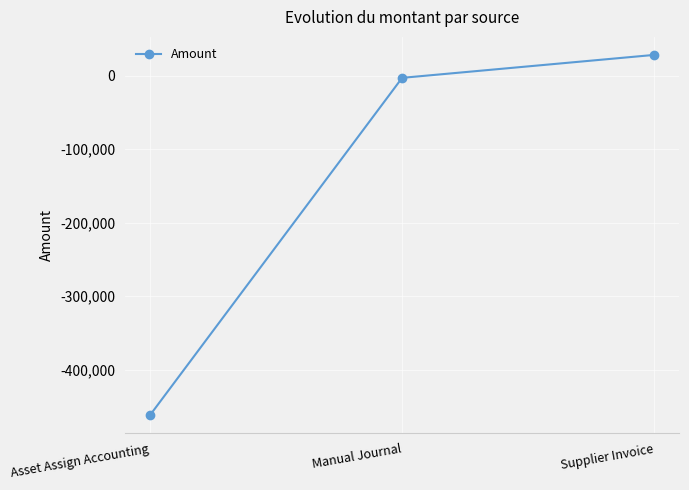

What is the maximum value shown in the chart?

28215.2